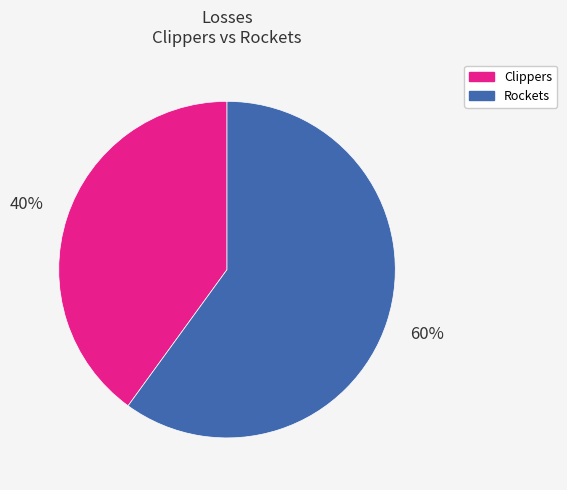

Do Clippers and Rockets together represent more than half of the pie?

Yes